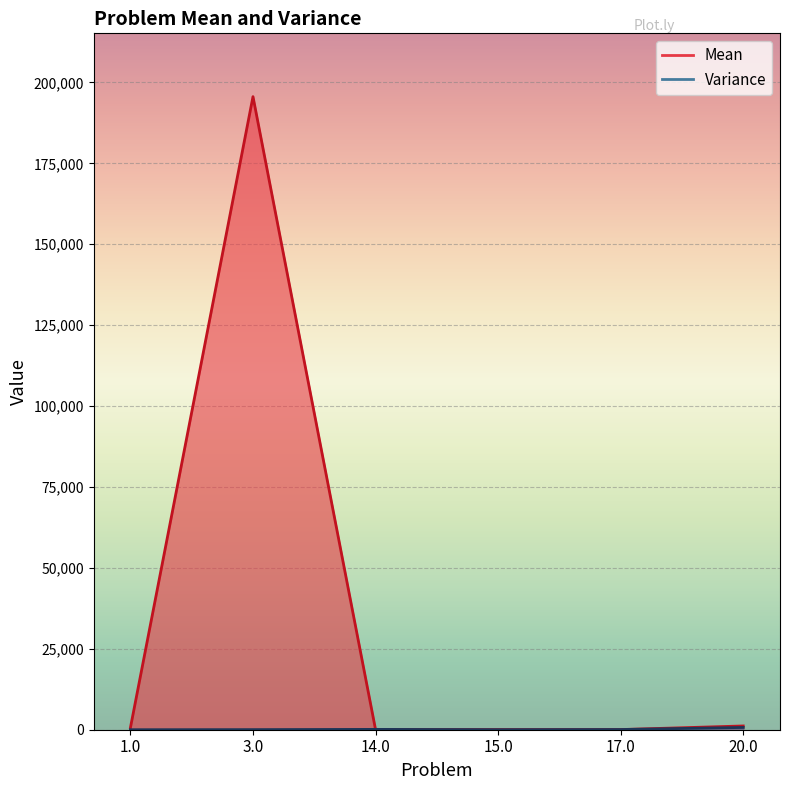

What is the total value across all series at 15.0?

60.6